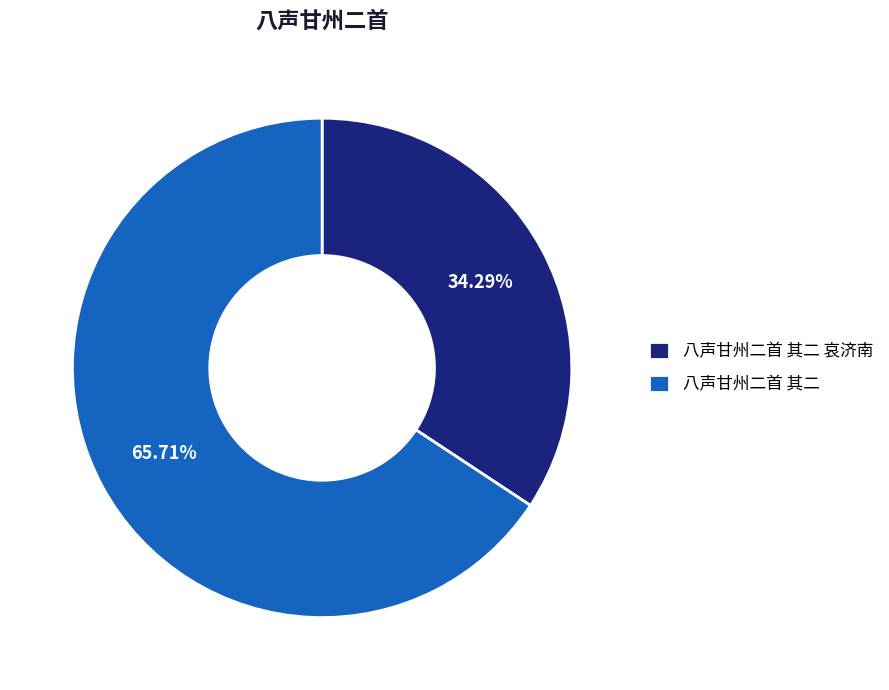

Do 八声甘州二首 其二 and 八声甘州二首 其二 哀济南 together represent more than half of the pie?

Yes